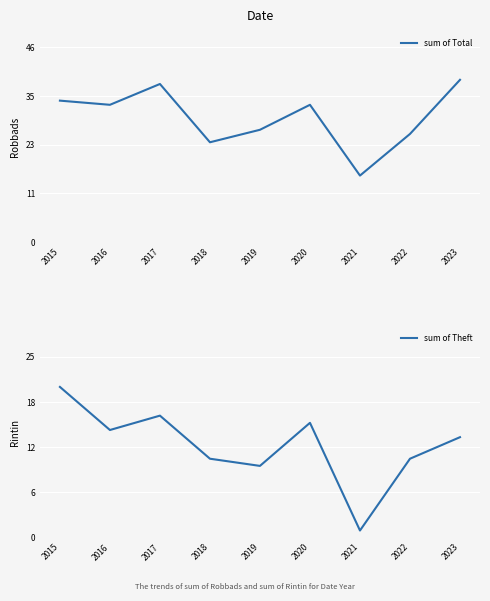

Is the value of sum of Theft at 2020 greater than the value of sum of Total at 2018?

No